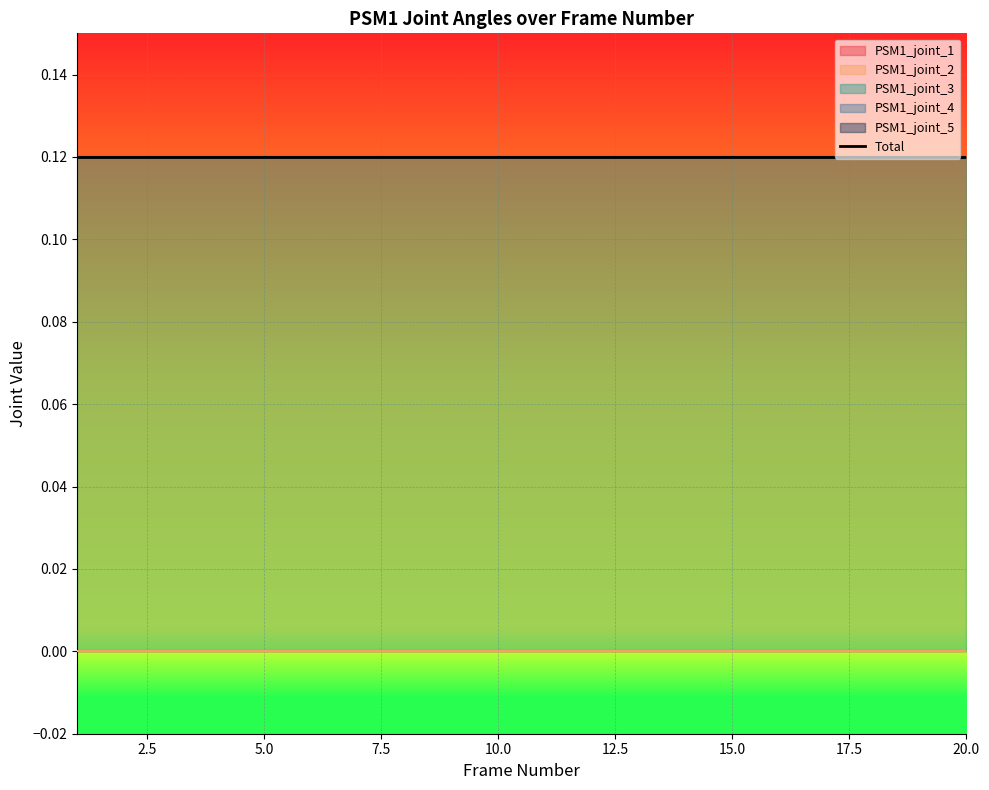

Which series has the largest total across all categories?

PSM1_joint_3